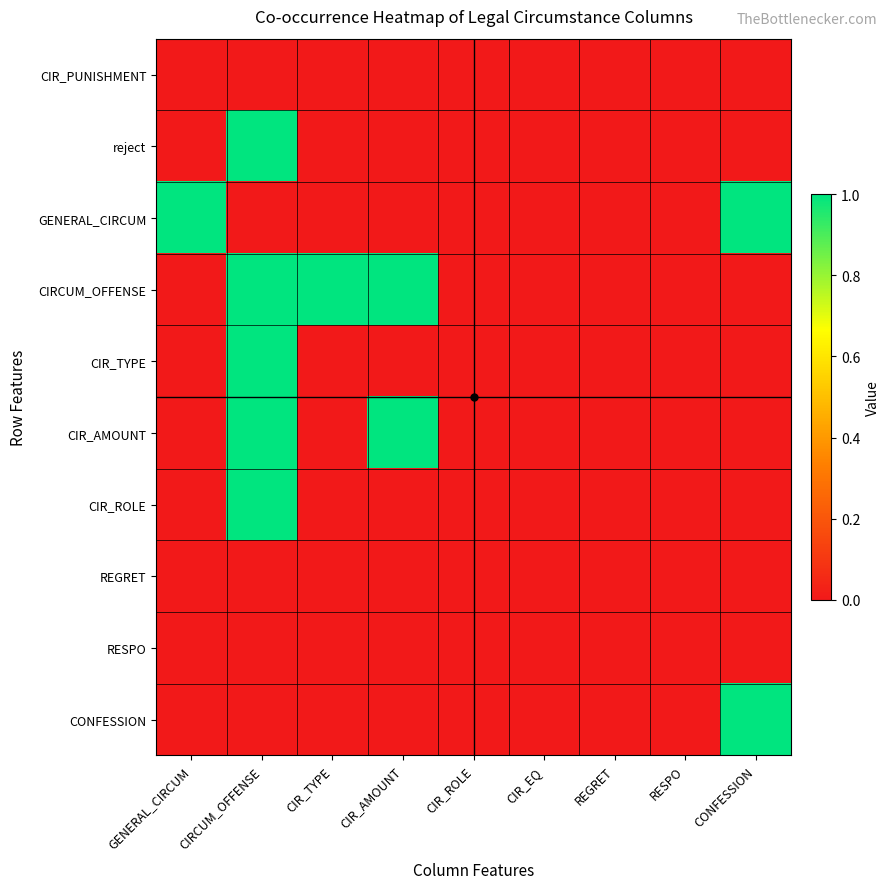

How many categories are shown in the chart?

9